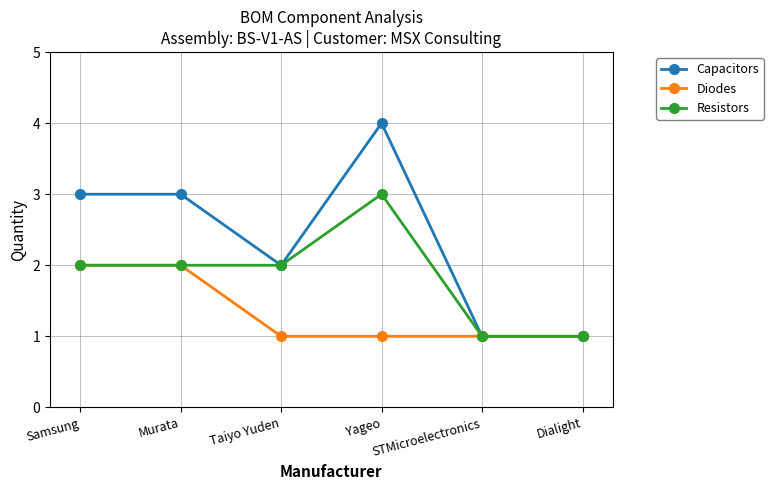

What is the spread (max minus min) of values at Taiyo Yuden?

1